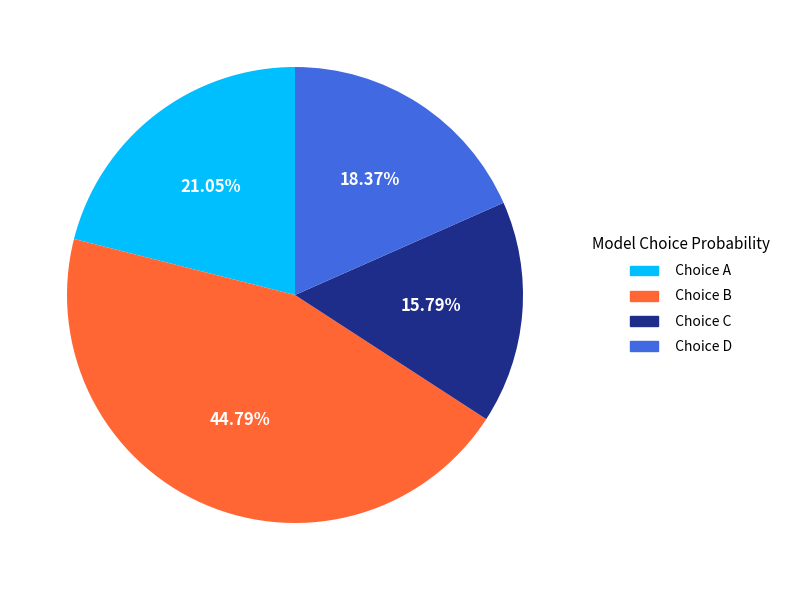

What is the largest slice in the pie chart?

Choice B